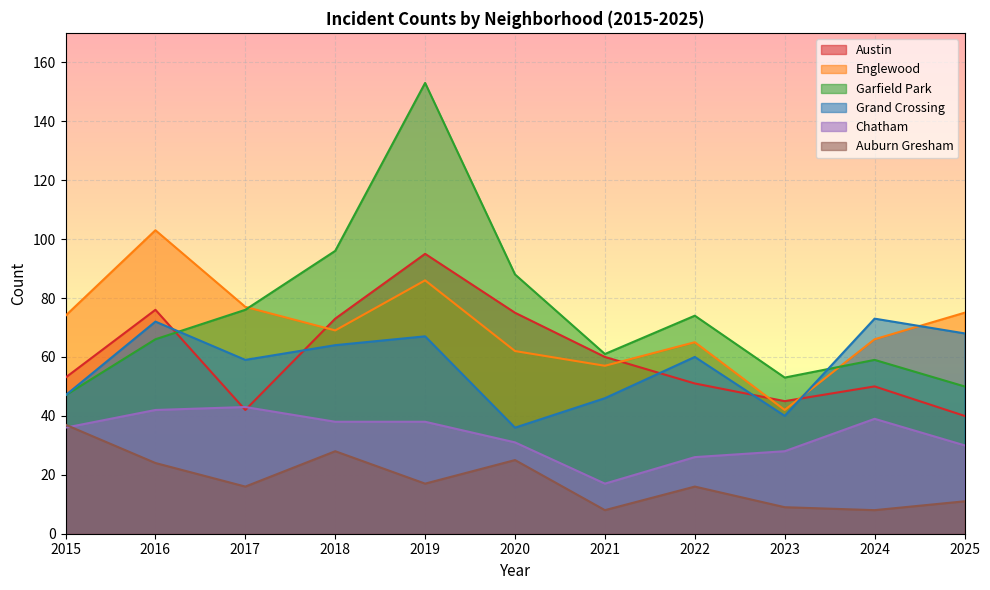

Between 2015 and 2018, which is larger?

2018